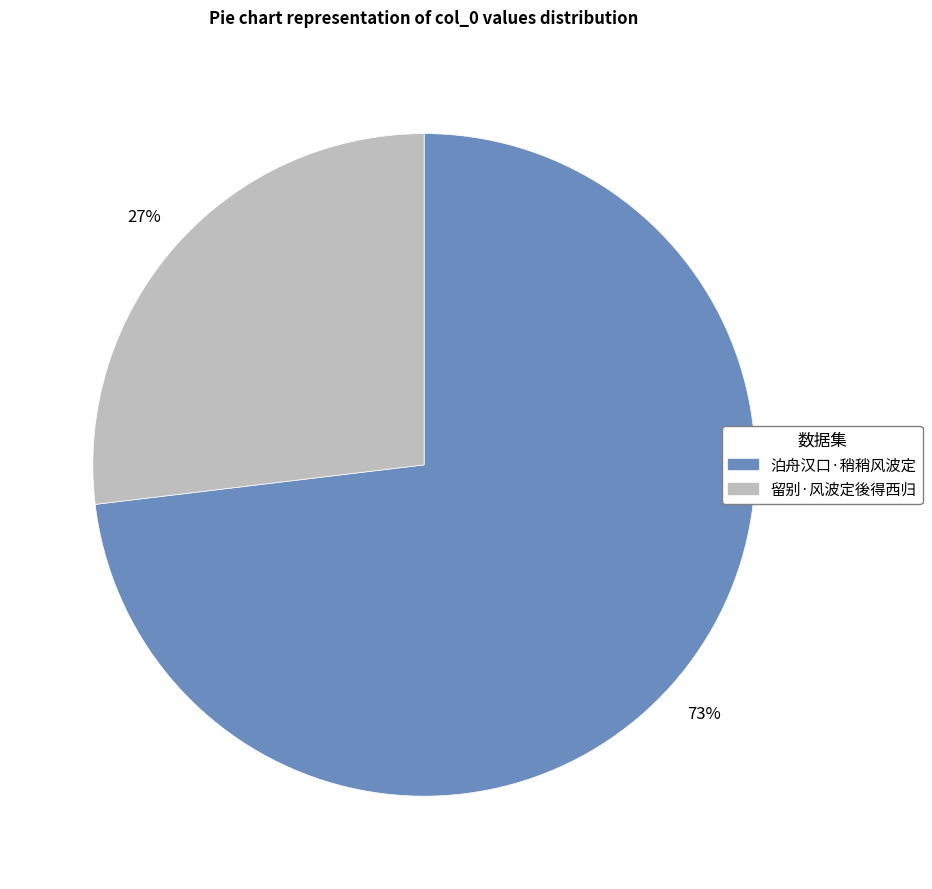

What is the ratio of the value at 留别·风波定後得西归 to the value at 泊舟汉口·稍稍风波定?

0.4